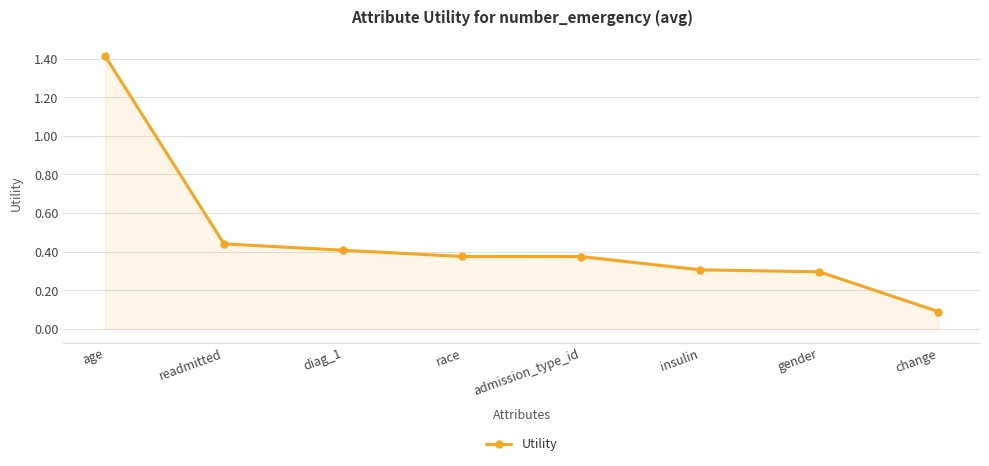

What is the change in value from readmitted to race?

-0.1